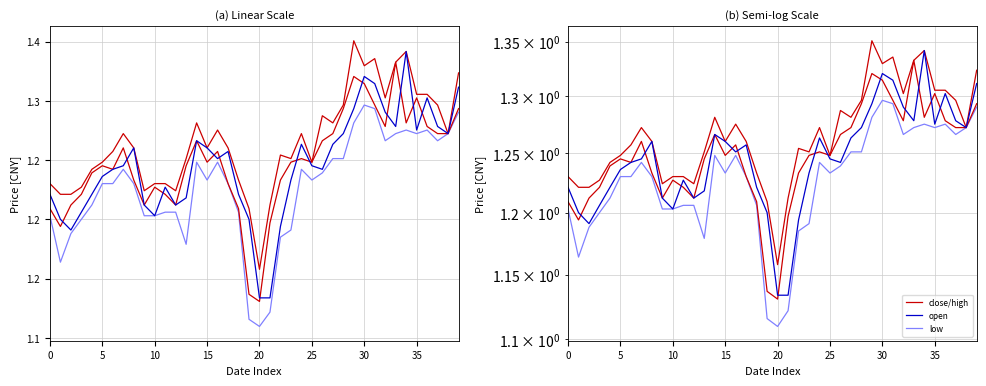

What is the average value of the high series?

1.3